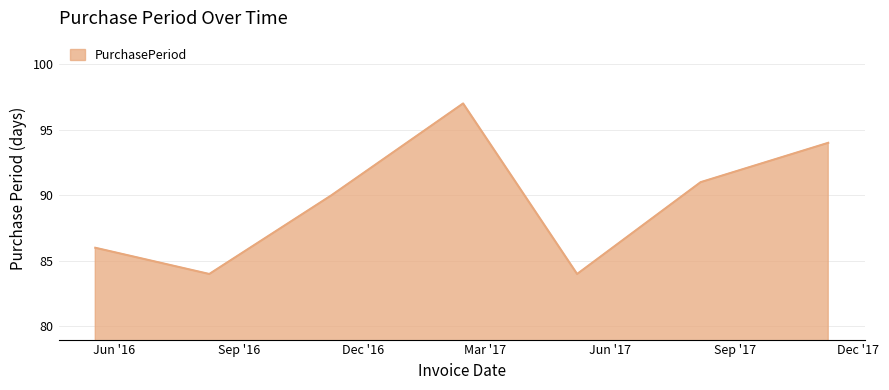

What is the smallest value displayed?

84